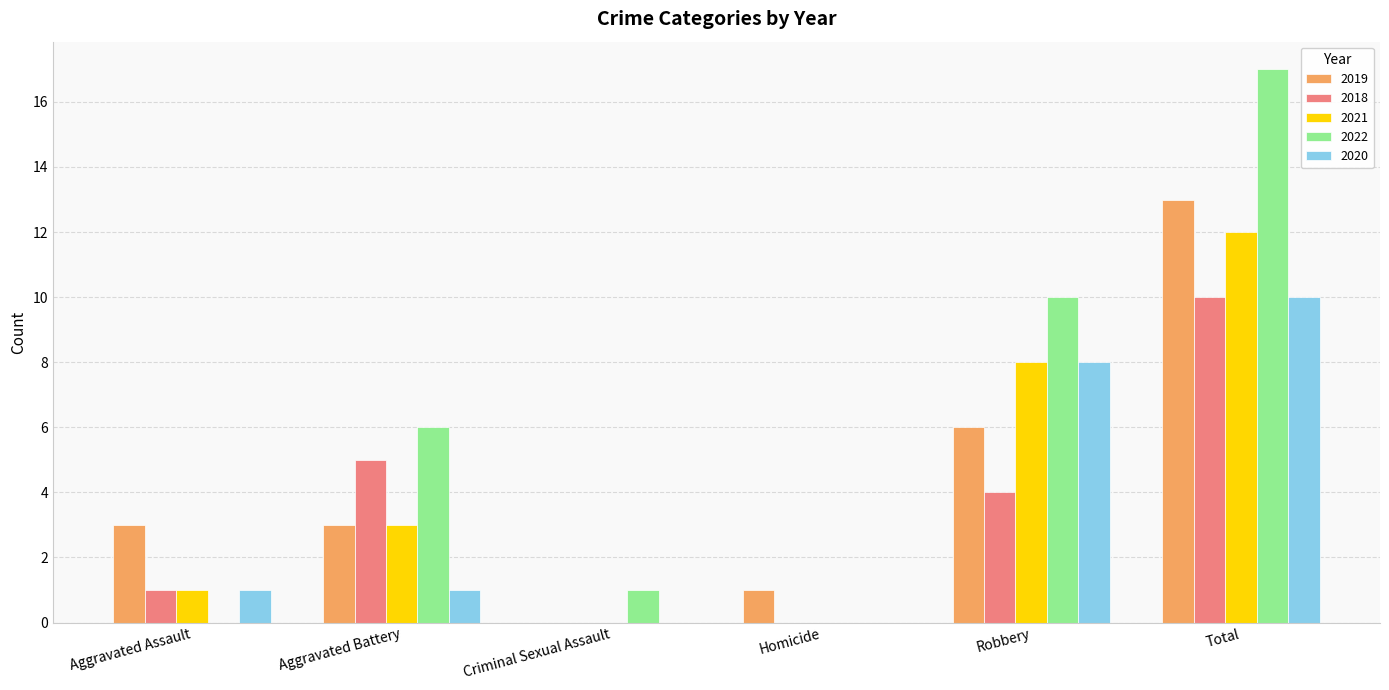

How many values in 2019 are above zero?

5